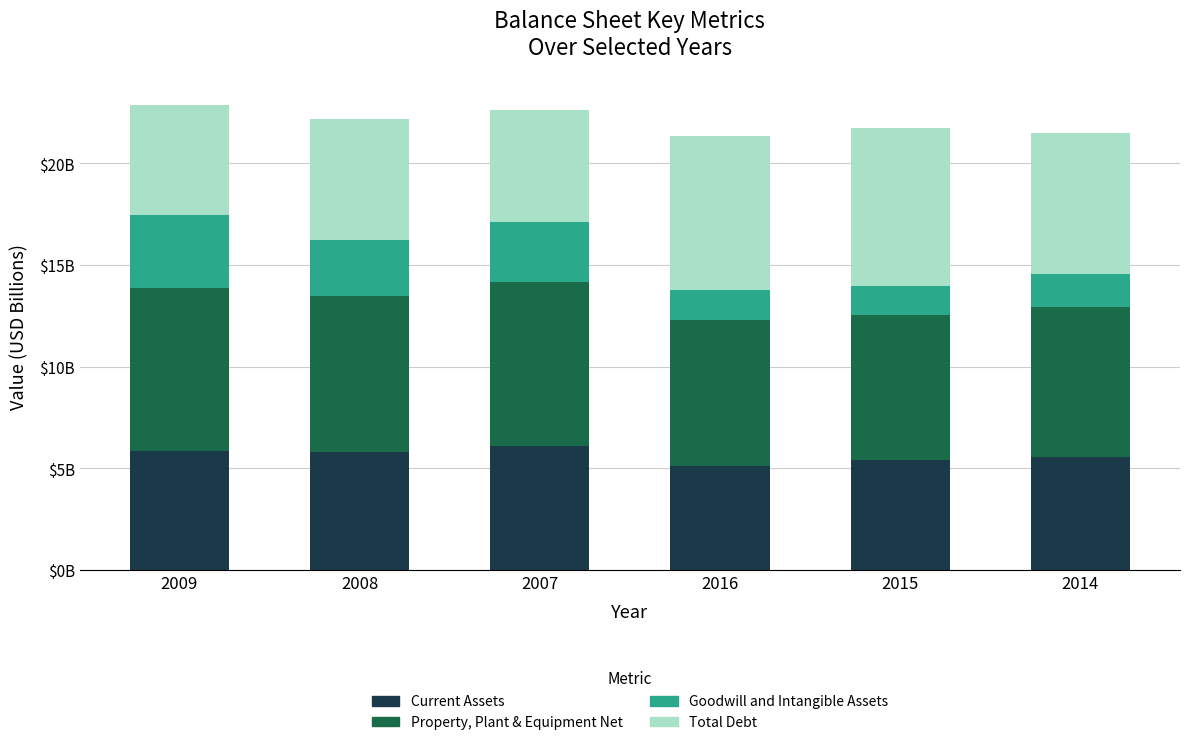

What are all the series names shown in the legend?

Current Assets, Property, Plant & Equipment Net, Goodwill and Intangible Assets, Total Debt